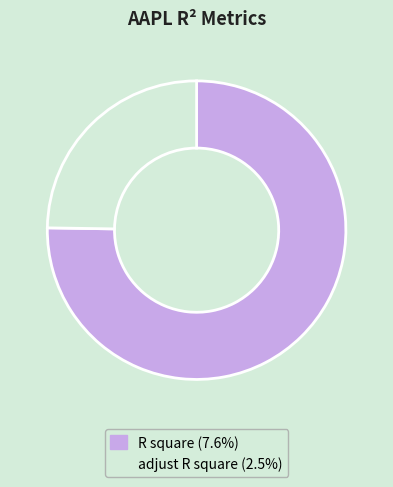

Is the sum of adjust R square (2.5%) and R square (7.6%) greater than half?

Yes